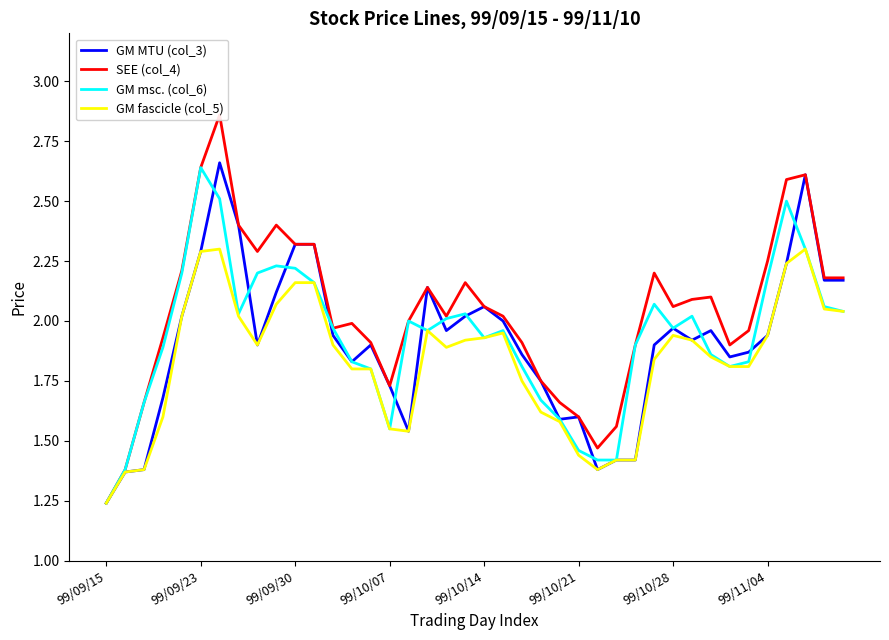

At which label does GM msc. (col_6) reach its peak?

99/09/23